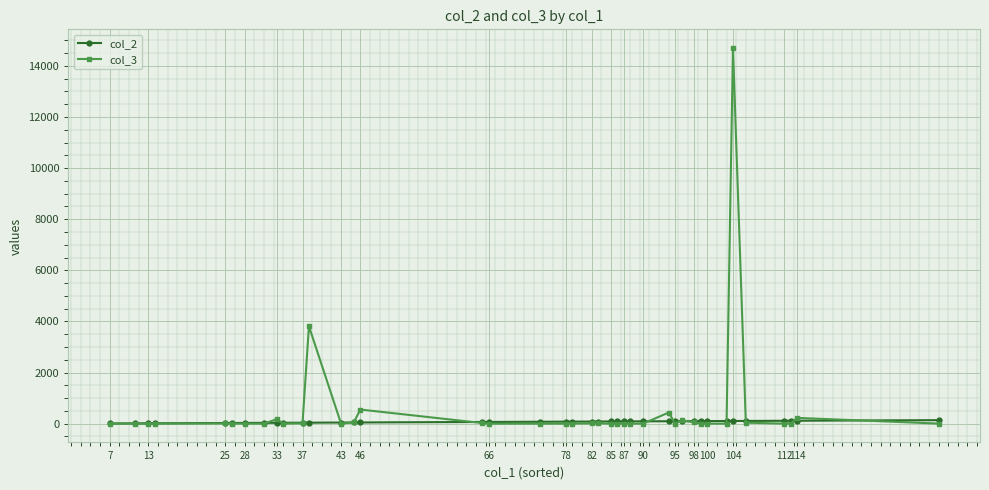

What is the greatest value displayed?

14694